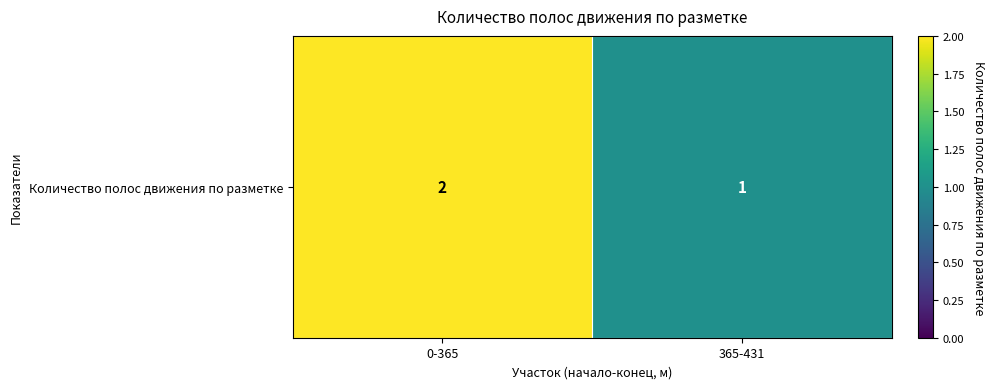

What is the average value?

2